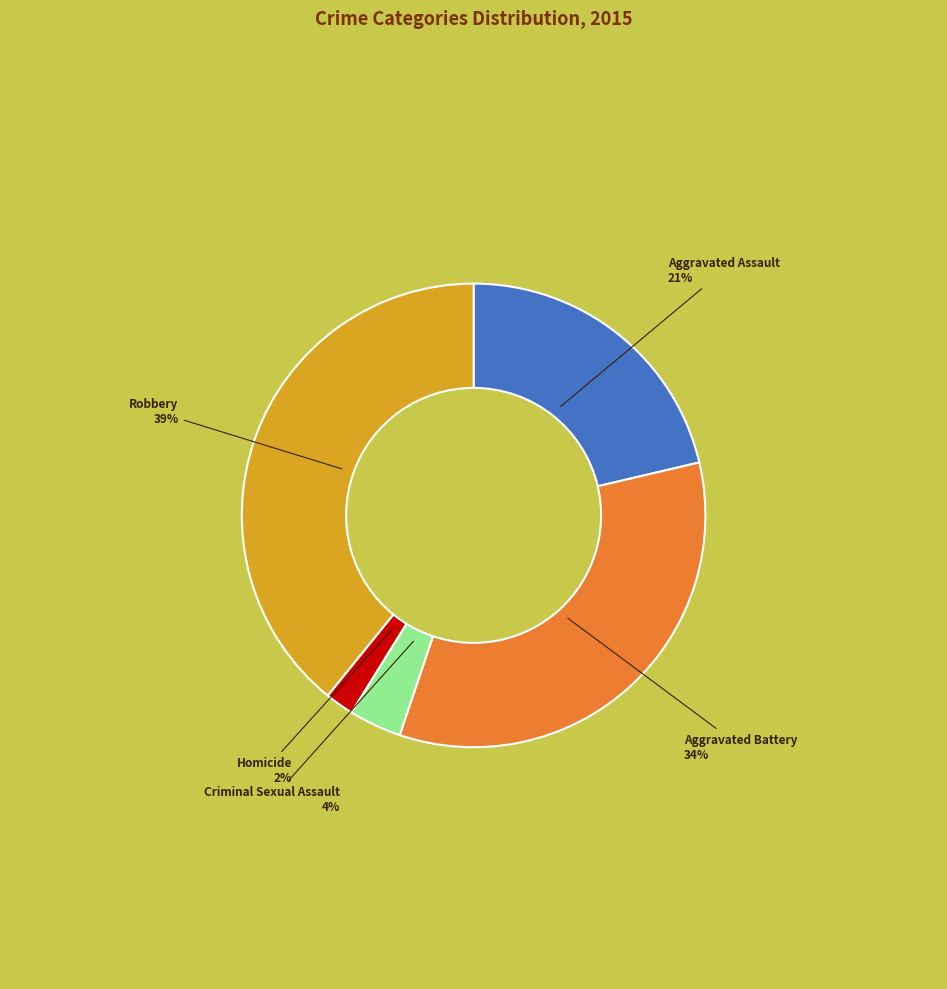

What is the smallest slice in the pie chart?

Homicide